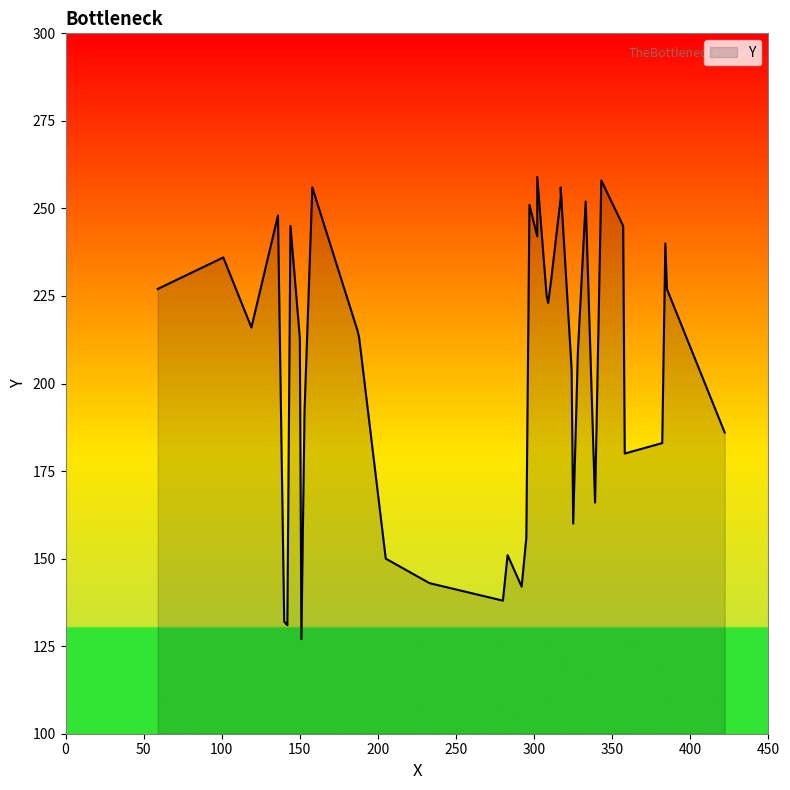

Rank the categories by value from lowest to highest.

151, 142, 140, 280, 292, 233, 205, 283, 295, 325, 339, 358, 382, 422, 153, 324, 328, 150, 188, 187, 119, 309, 308, 59, 385, 311, 101, 384, 302, 144, 357, 136, 302, 297, 333, 317, 158, 317, 343, 302